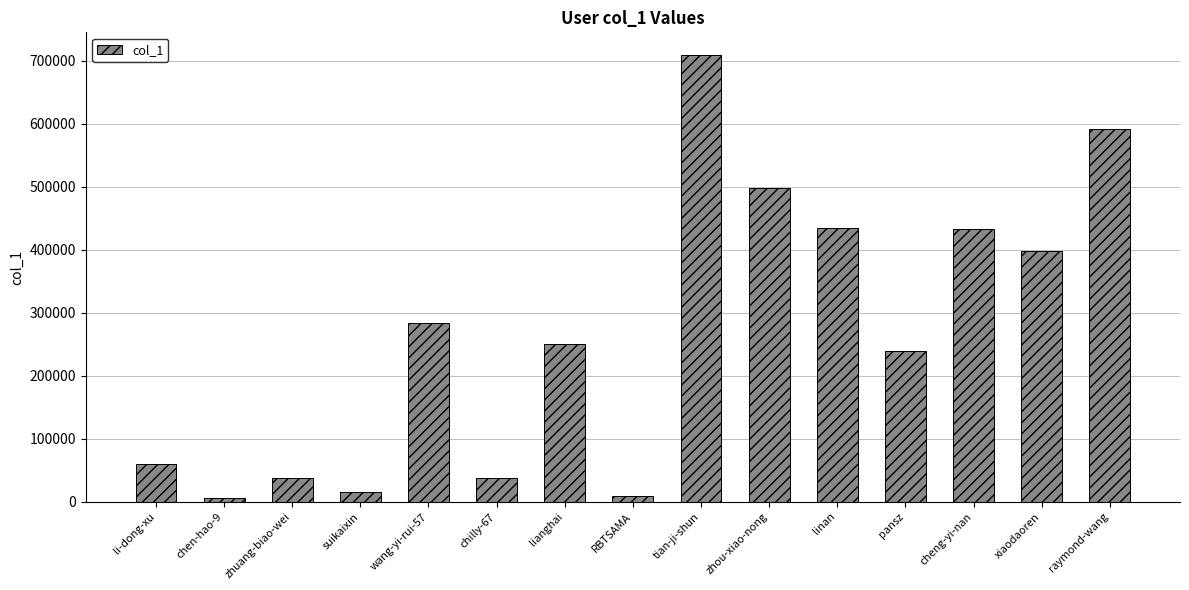

What is the label of the 2nd bar from the right?

xiaodaoren